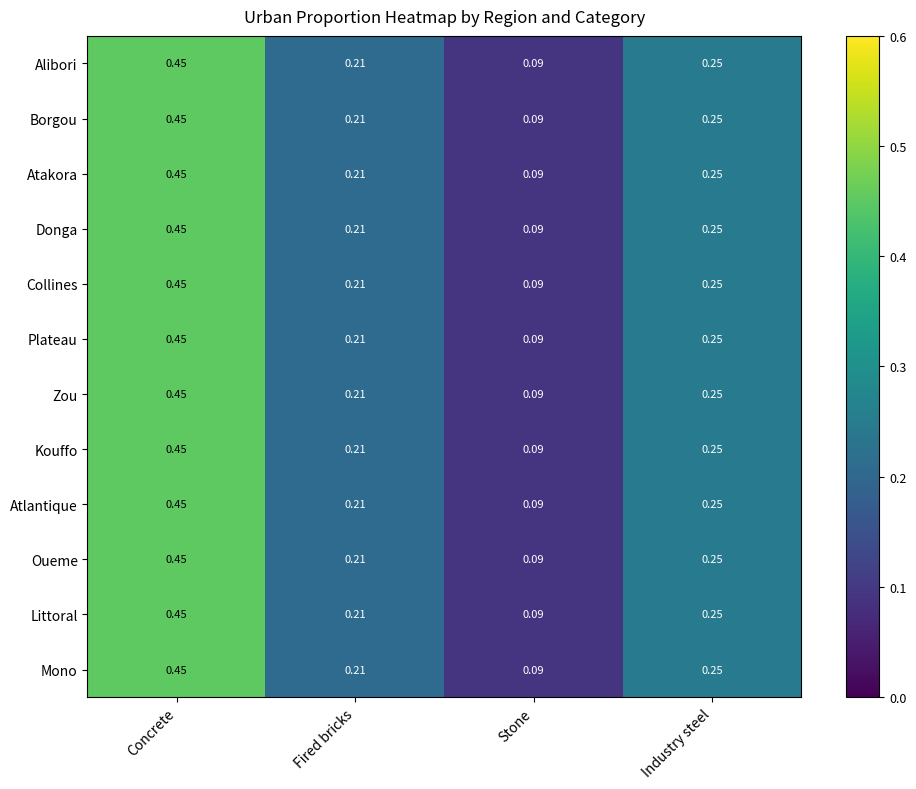

Where is Atakora nearest to the value 0?

Stone